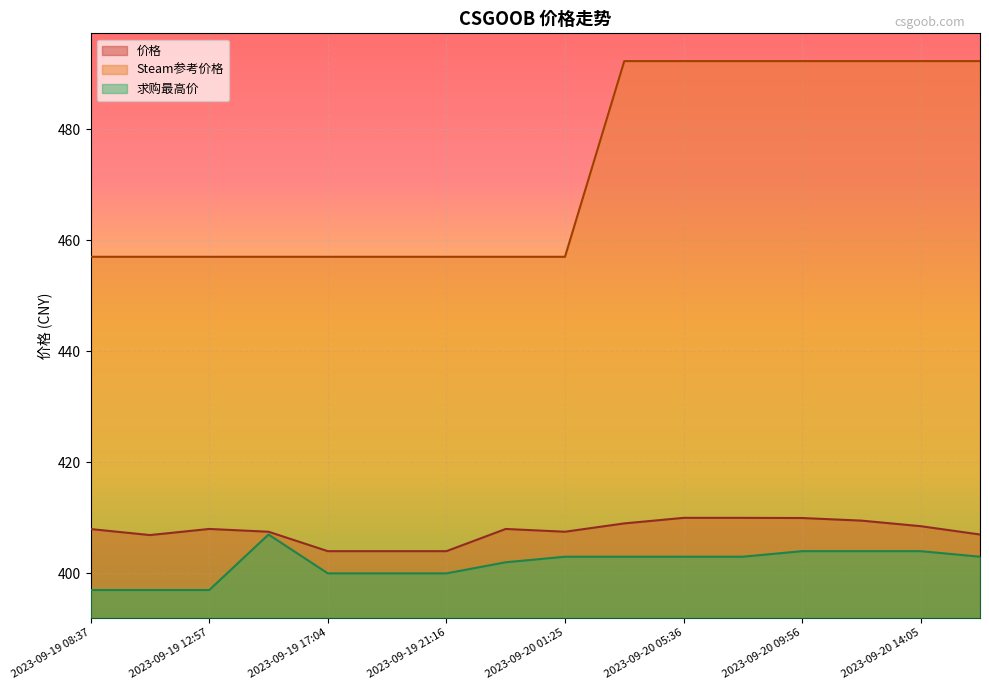

Reading left to right, transcribe all the data shown in this chart.

价格: 2023-09-19 08:37=408.0	2023-09-19 10:44=406.9	2023-09-19 12:57=408.0	2023-09-19 15:00=407.5	2023-09-19 17:04=404.0	2023-09-19 19:09=404.0	2023-09-19 21:16=404.0	2023-09-19 23:24=408.0	2023-09-20 01:25=407.5	2023-09-20 03:35=409.0	2023-09-20 05:36=410.0	2023-09-20 07:47=410.0	2023-09-20 09:56=410.0	2023-09-20 12:01=409.5	2023-09-20 14:05=408.5	2023-09-20 16:18=407.0
Steam参考价格: 2023-09-19 08:37=457.0	2023-09-19 10:44=457.0	2023-09-19 12:57=457.0	2023-09-19 15:00=457.0	2023-09-19 17:04=457.0	2023-09-19 19:09=457.0	2023-09-19 21:16=457.0	2023-09-19 23:24=457.0	2023-09-20 01:25=457.0	2023-09-20 03:35=492.2	2023-09-20 05:36=492.2	2023-09-20 07:47=492.2	2023-09-20 09:56=492.2	2023-09-20 12:01=492.2	2023-09-20 14:05=492.2	2023-09-20 16:18=492.2
求购最高价: 2023-09-19 08:37=397.0	2023-09-19 10:44=397.0	2023-09-19 12:57=397.0	2023-09-19 15:00=407.0	2023-09-19 17:04=400.0	2023-09-19 19:09=400.0	2023-09-19 21:16=400.0	2023-09-19 23:24=402.0	2023-09-20 01:25=403.0	2023-09-20 03:35=403.0	2023-09-20 05:36=403.0	2023-09-20 07:47=403.0	2023-09-20 09:56=404.0	2023-09-20 12:01=404.0	2023-09-20 14:05=404.0	2023-09-20 16:18=403.0